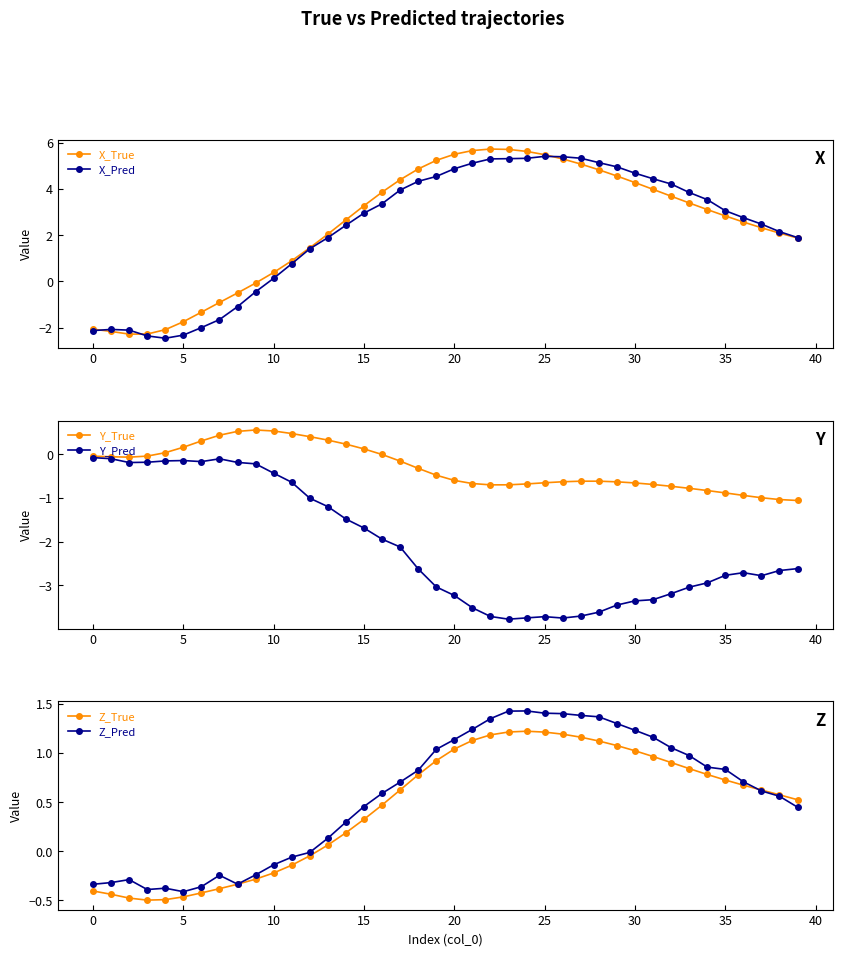

Which series changed the most between 36 and 38?

X_Pred